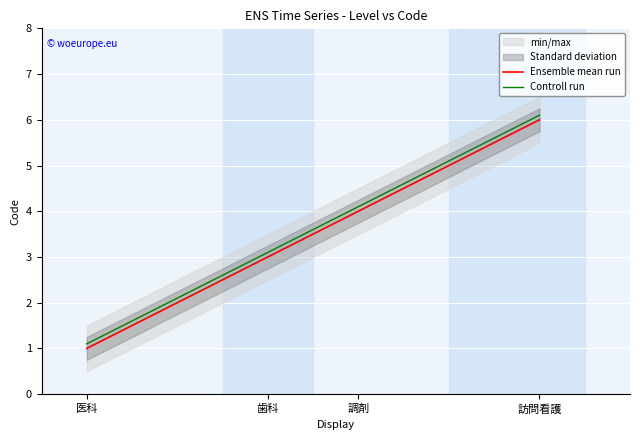

At which category is the sum across all series the highest?

訪問看護